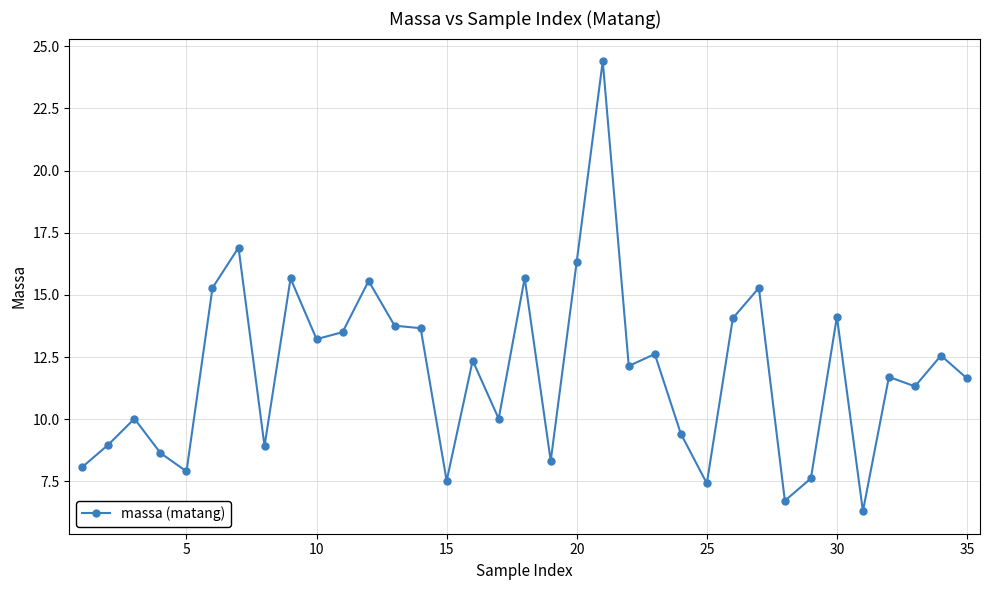

What is the average value?

11.9